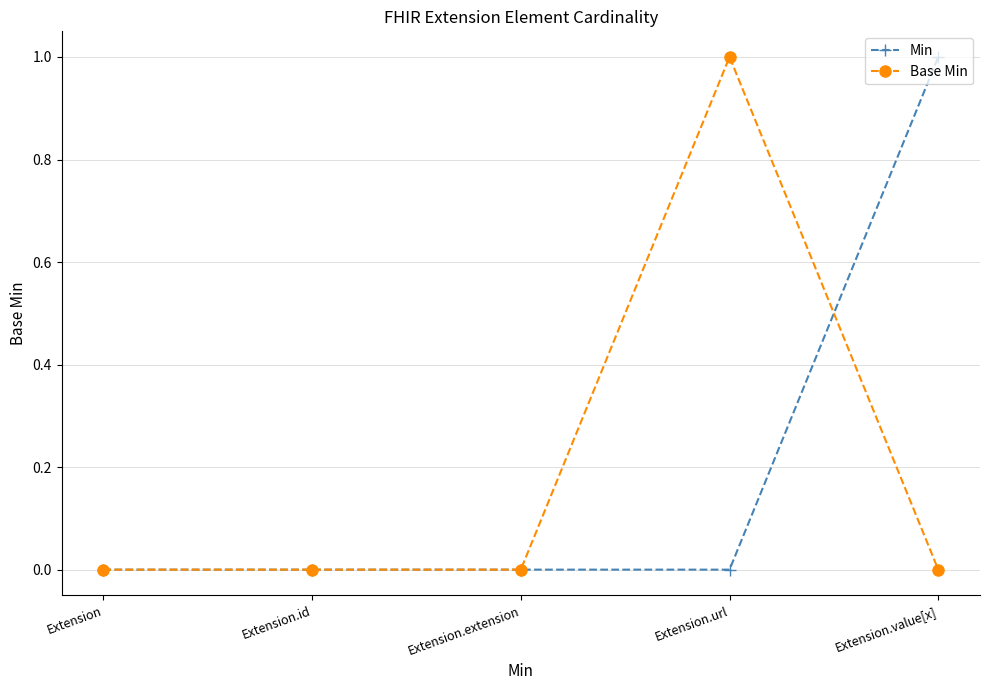

What is the label of the 2nd point from the left?

Extension.id